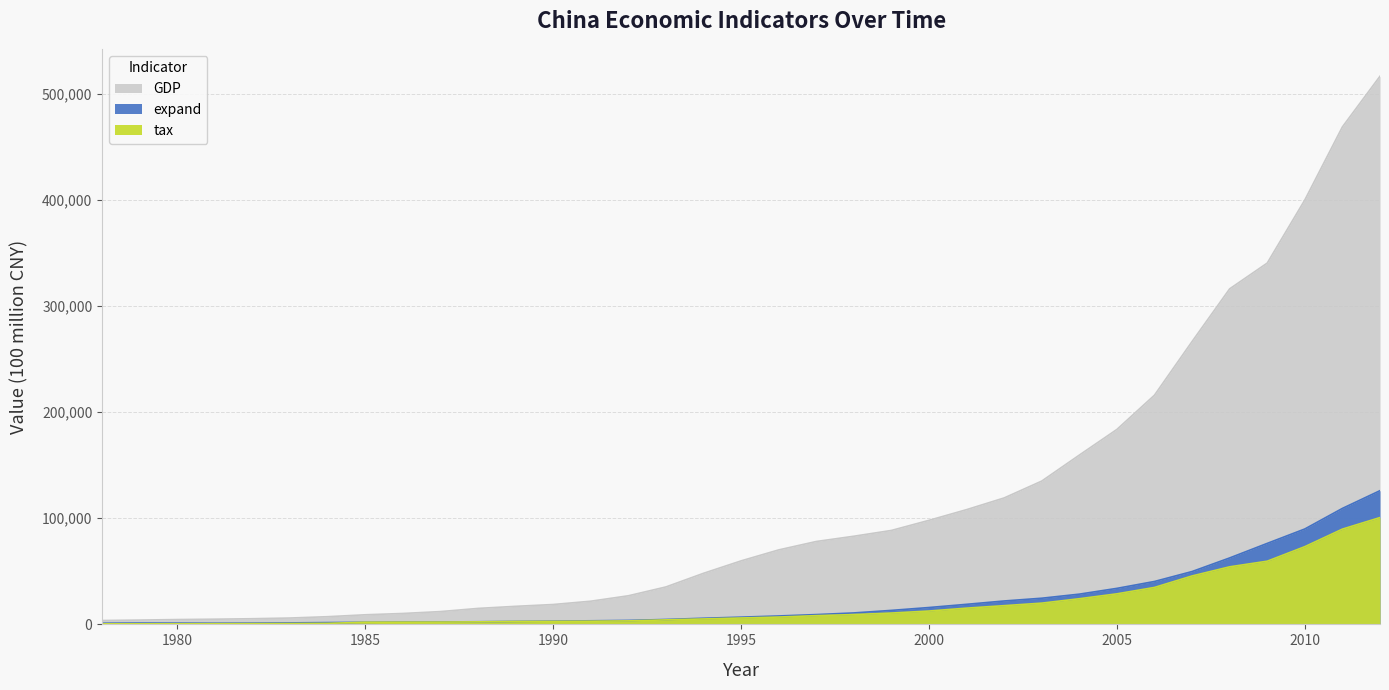

What is the spread (max minus min) of values at 2002?

101459.2